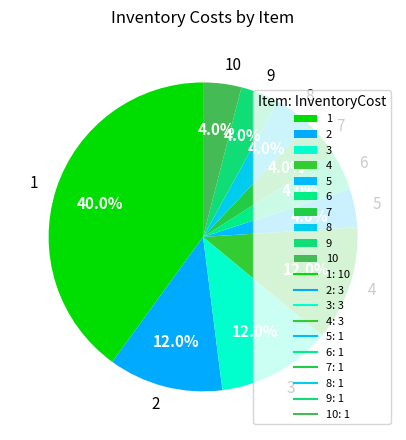

How many slices are in this pie chart?

10